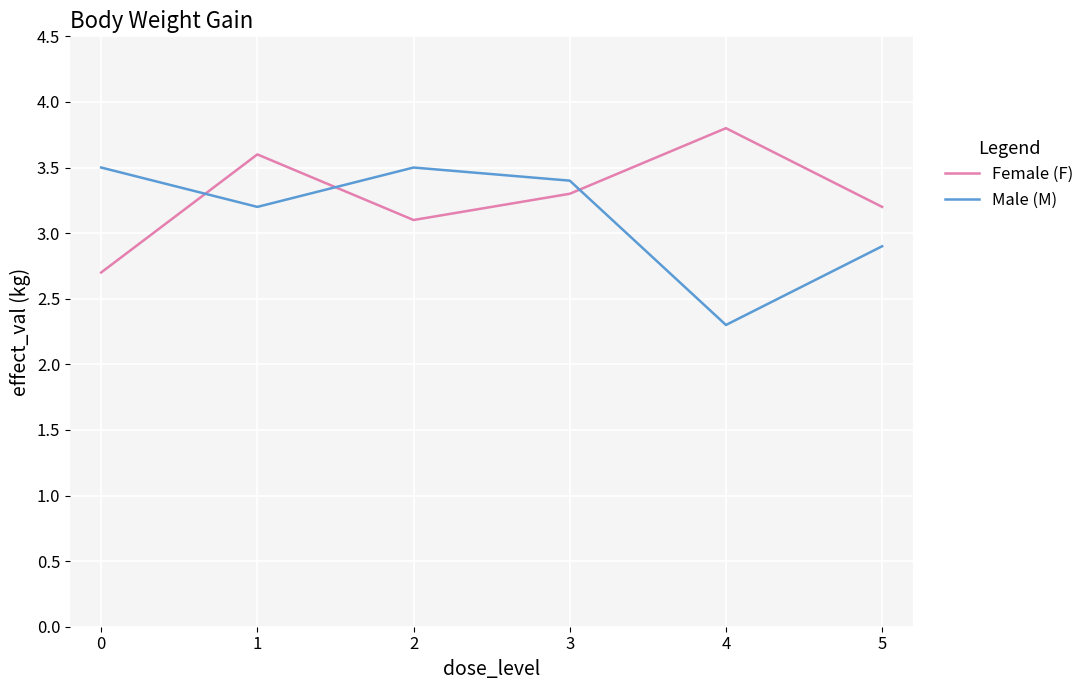

Rank the series by their average value, from lowest to highest.

Male (M), Female (F)